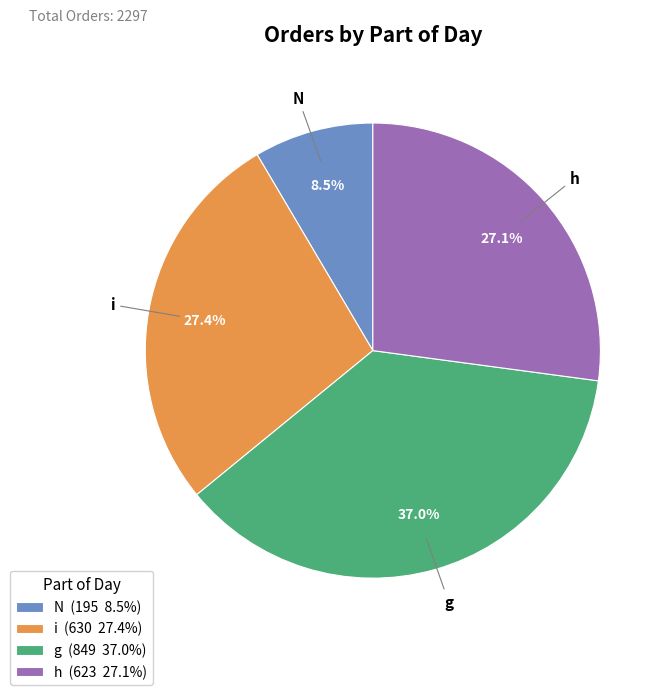

Is i the majority of the pie?

No